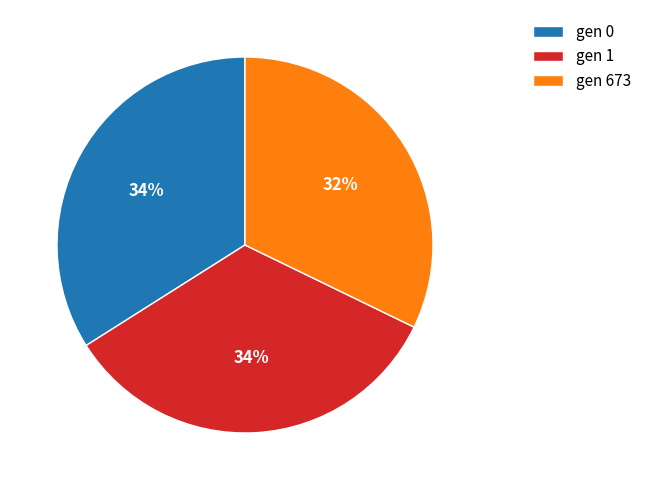

Is there a majority slice in this chart?

No